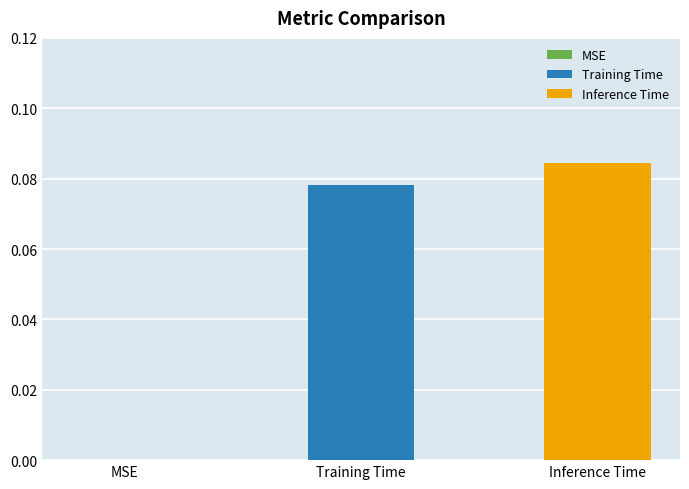

Which series has the largest range (max minus min)?

Training Time